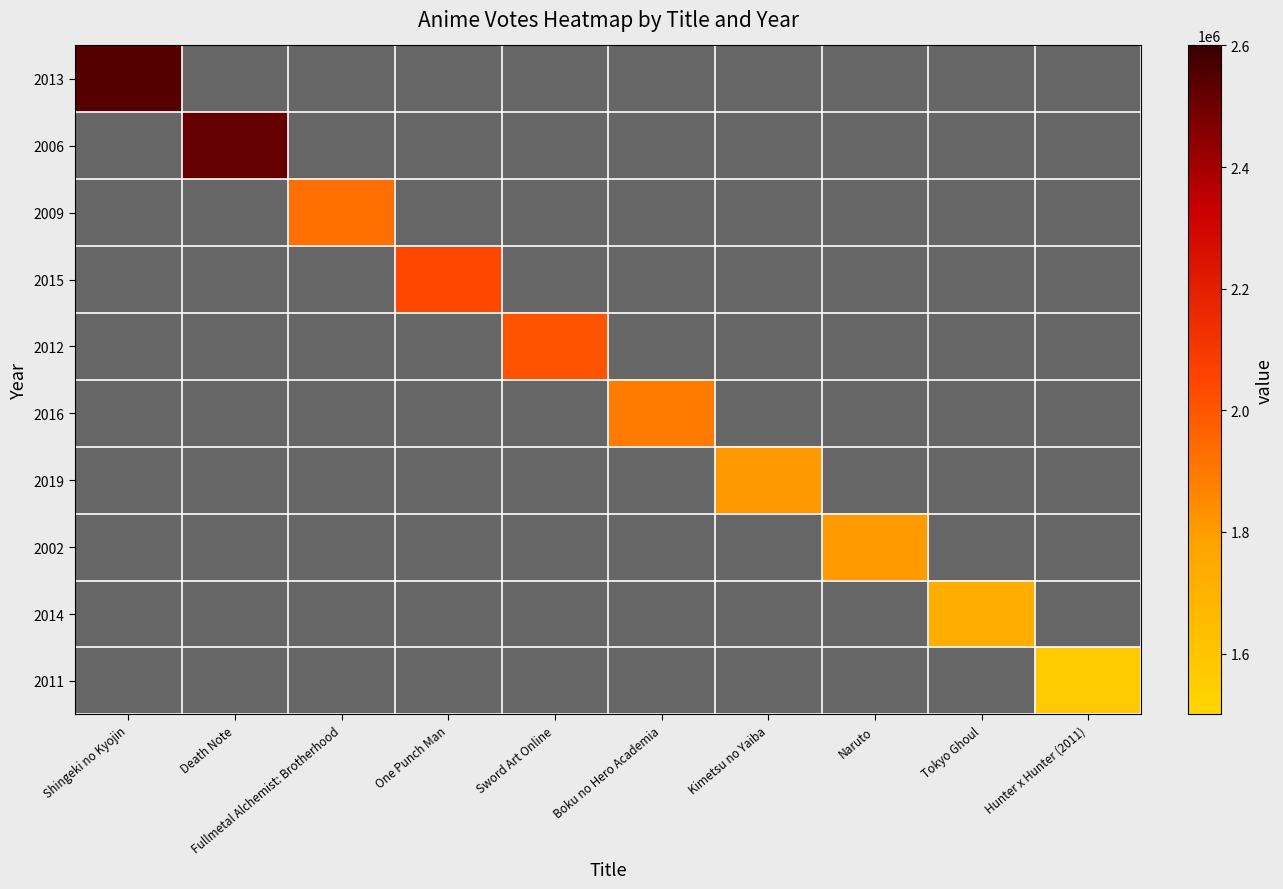

What is the maximum value for 2011?

1565253